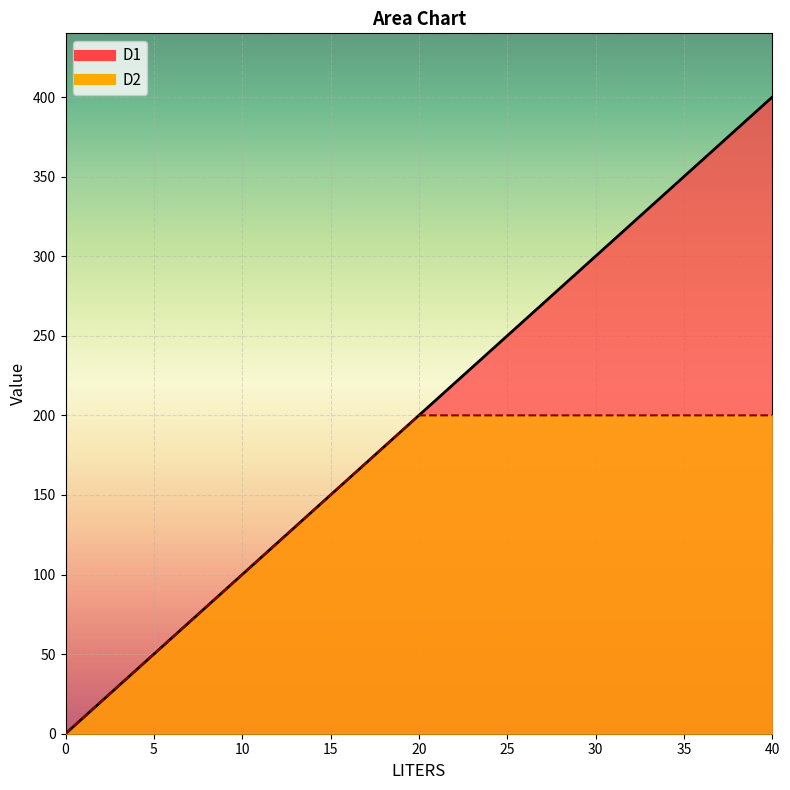

What are all the series names shown in the legend?

D1, D2